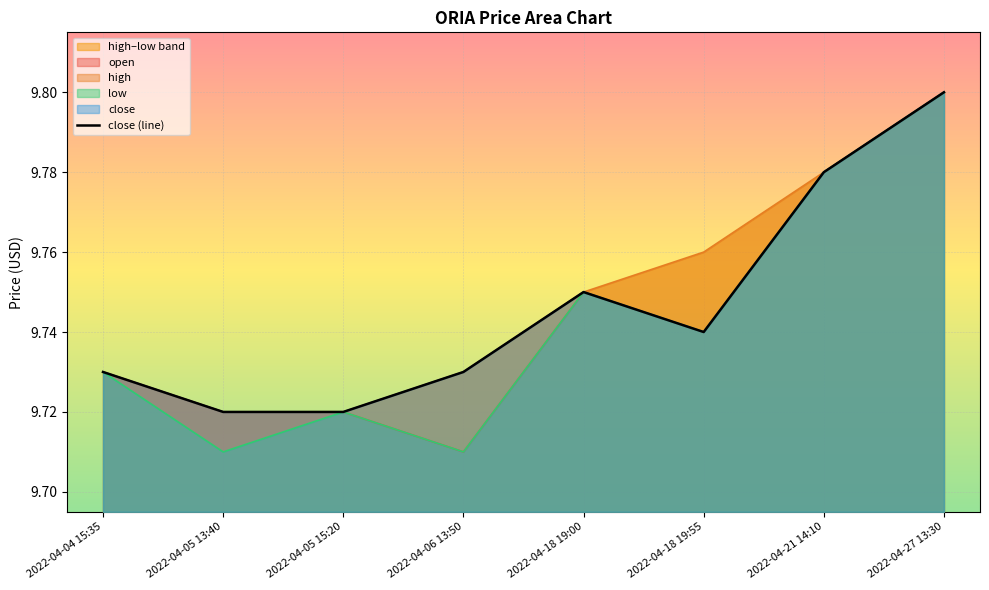

What is the difference between the second highest and minimum values?

0.1